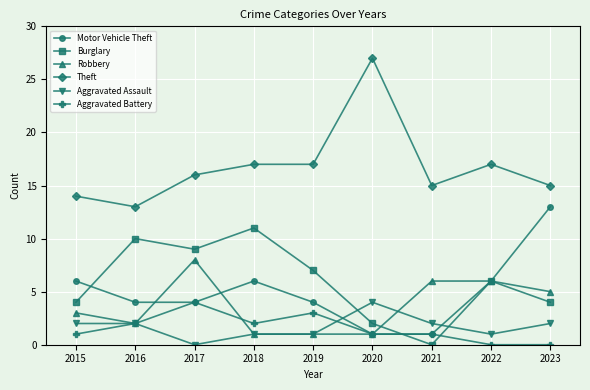

Between 2017 and 2018, which series saw the biggest shift?

Robbery